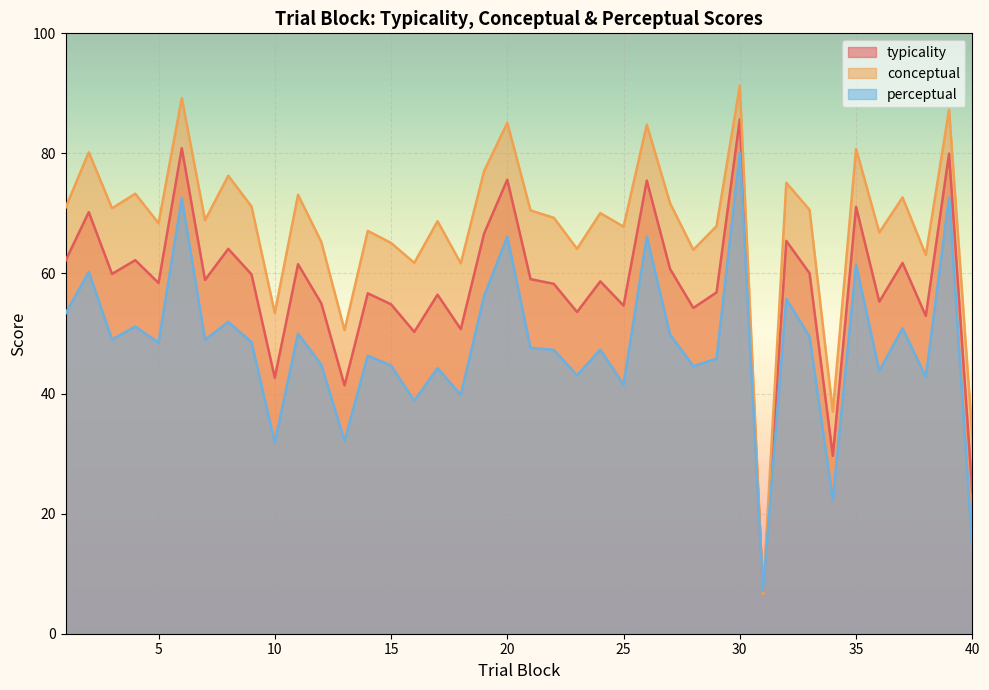

What is the sum of all conceptual values?

2712.2